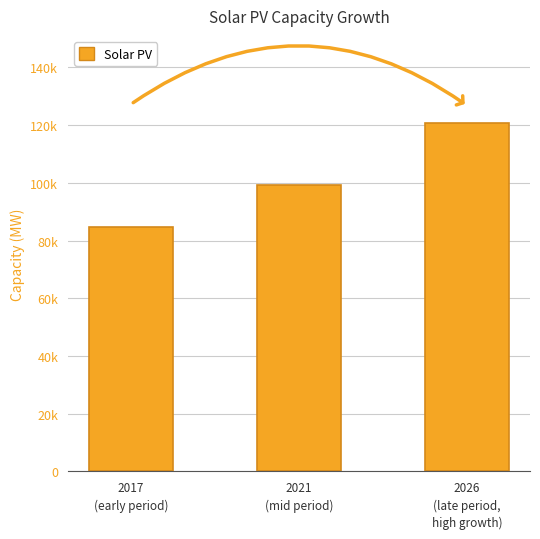

Does the chart contain any negative values?

No